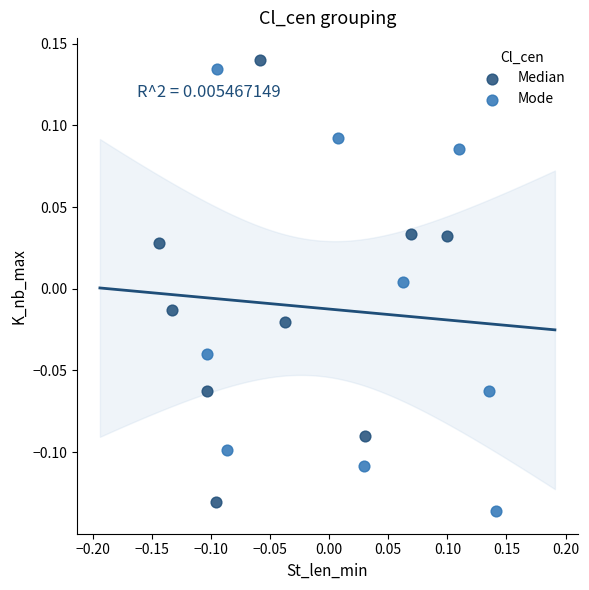

Which series contains the highest Y value?

Median